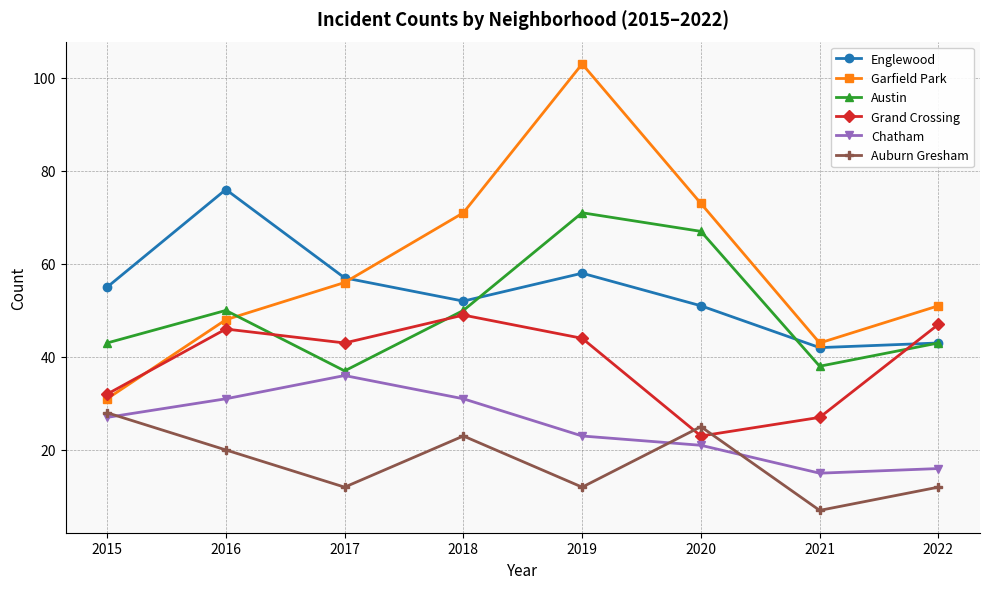

At which category is the sum across all series the highest?

2019